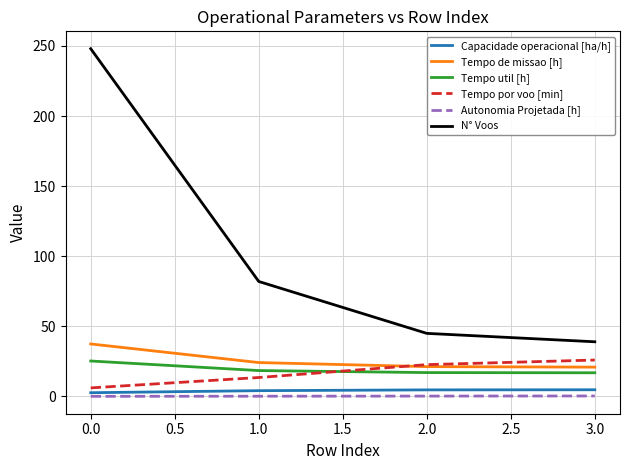

What is the difference between the maximum and minimum values in the N° Voos series?

209.0